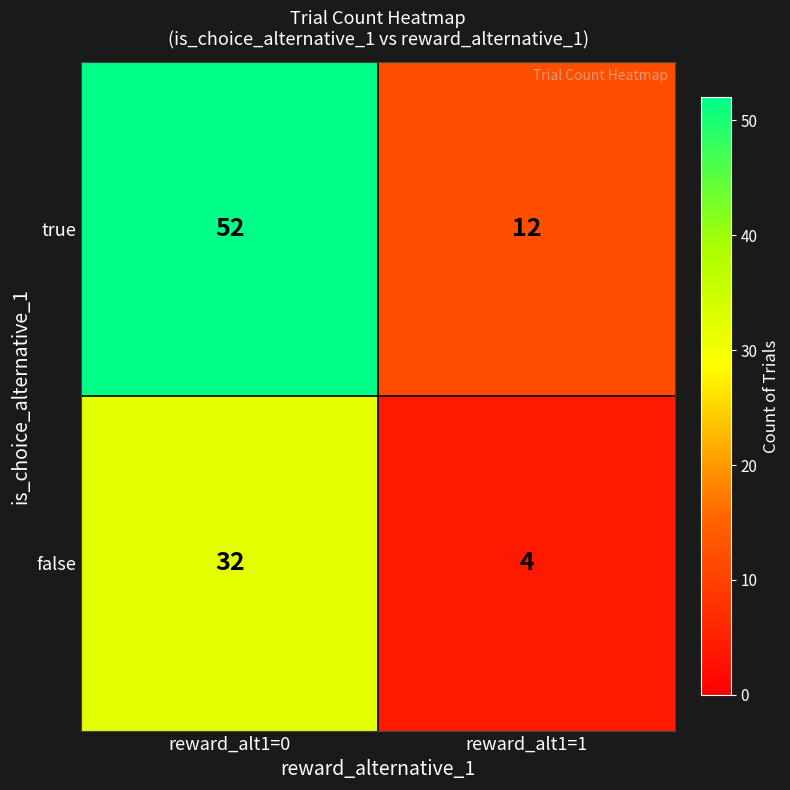

Read the true value at reward_alt1=0, to the nearest 5.

50